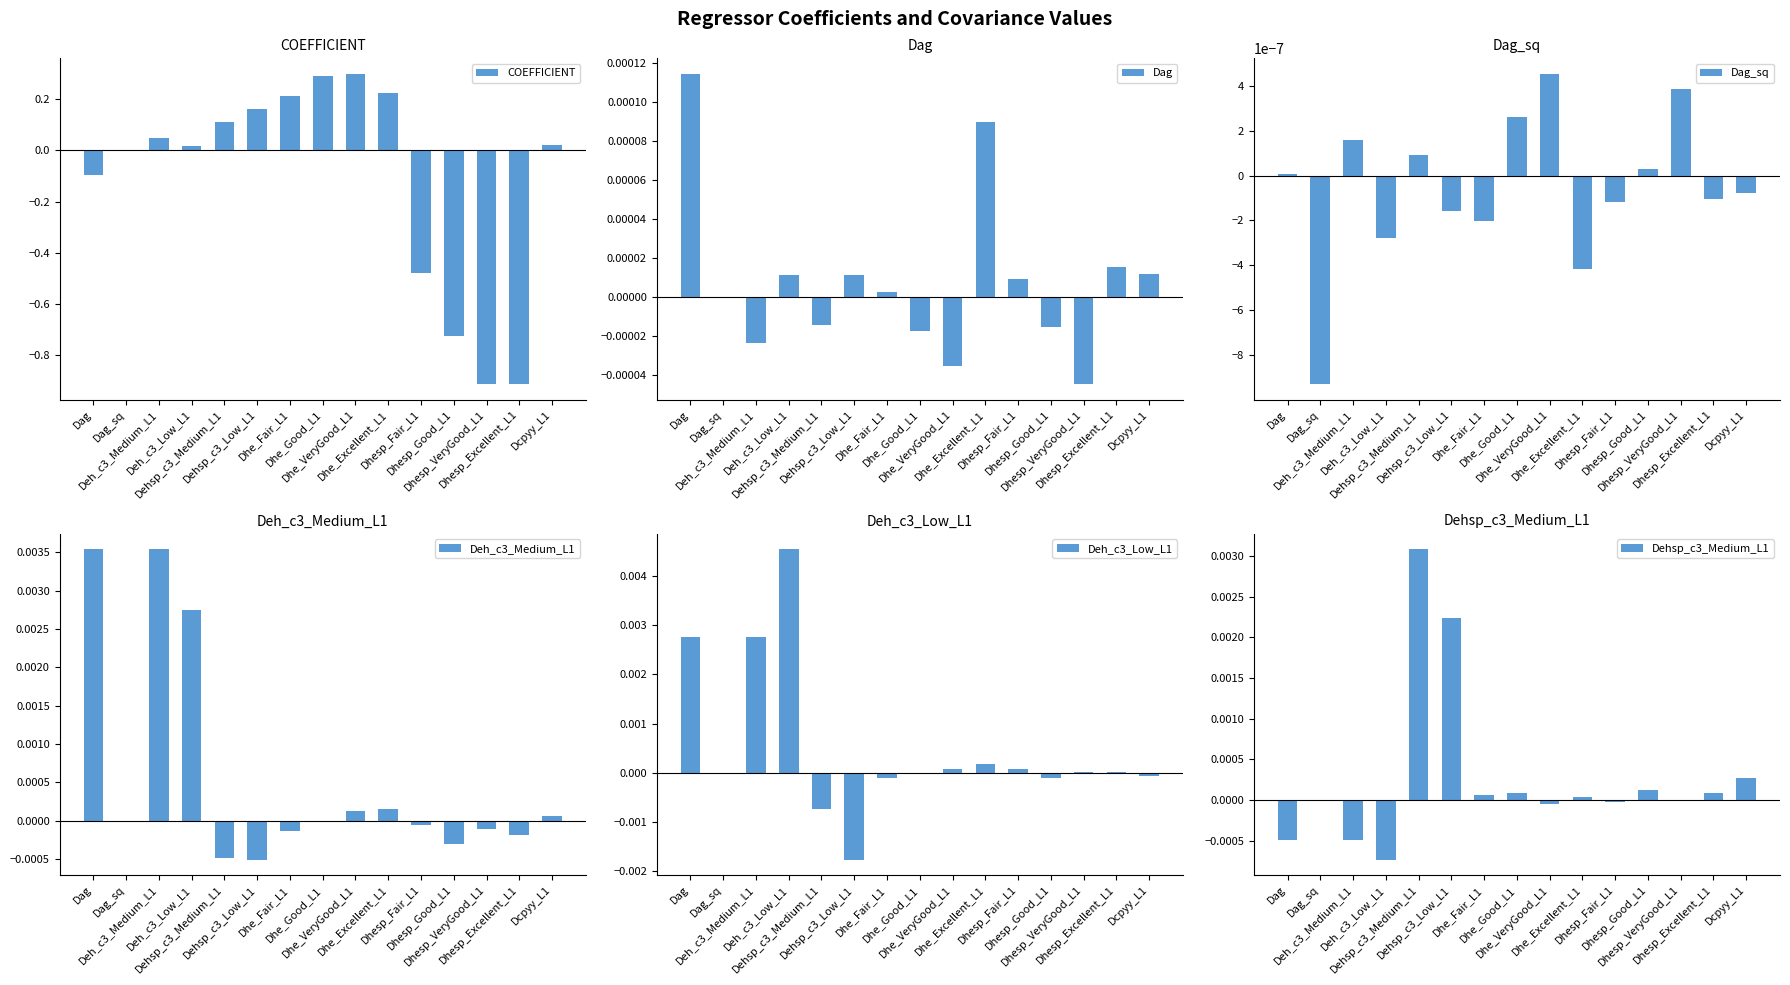

How many bars are there in each group?

6